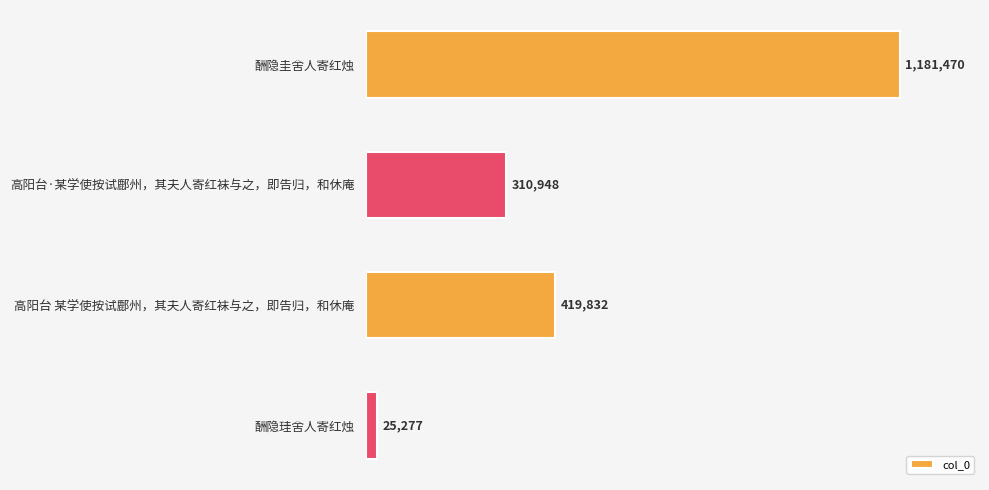

What is the minimum value shown in the chart?

25277